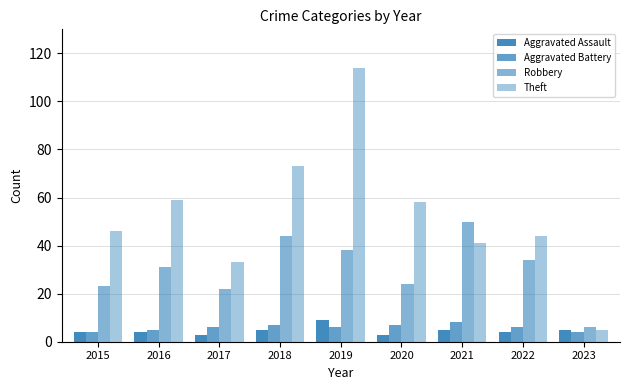

At how many categories does at least one series exceed 33?

7